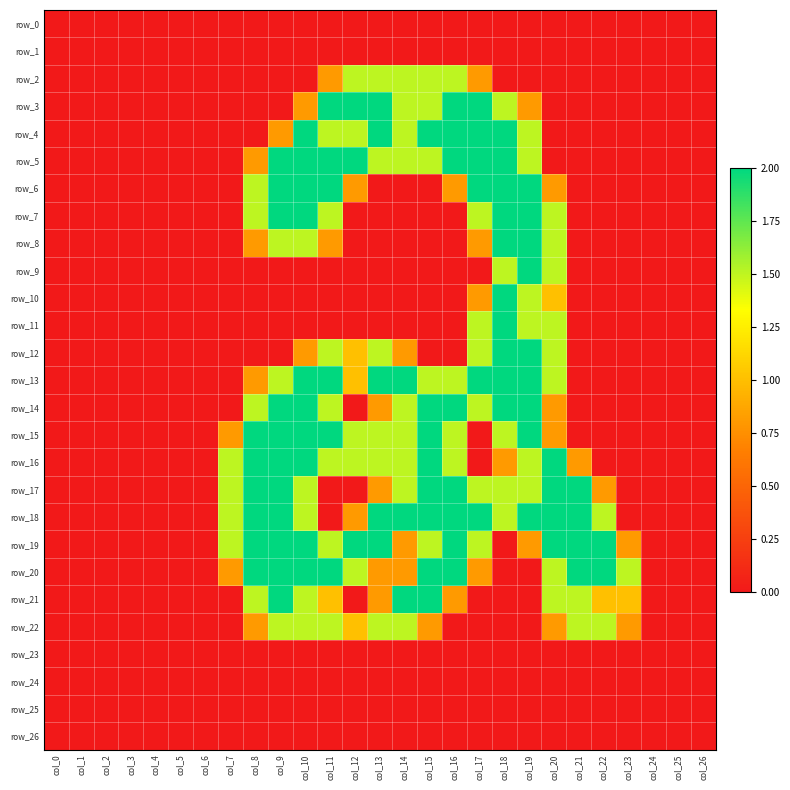

Where is row_24 nearest to the value 0?

col_0